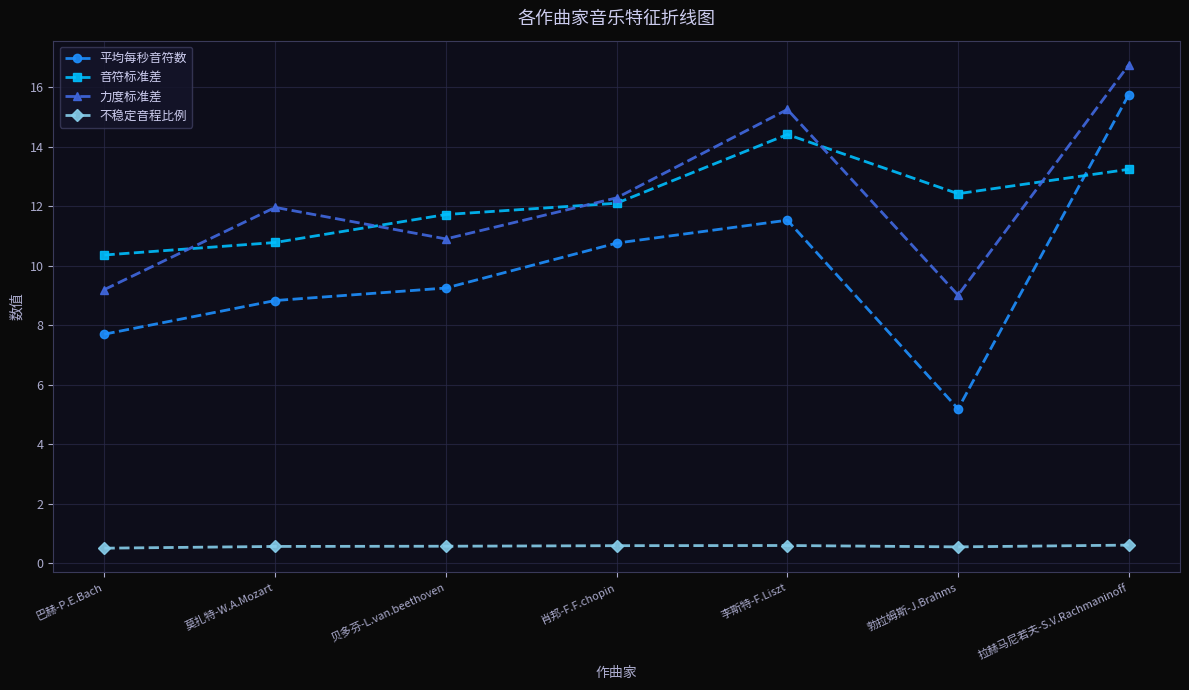

What position from the left is 李斯特-F.Liszt?

5